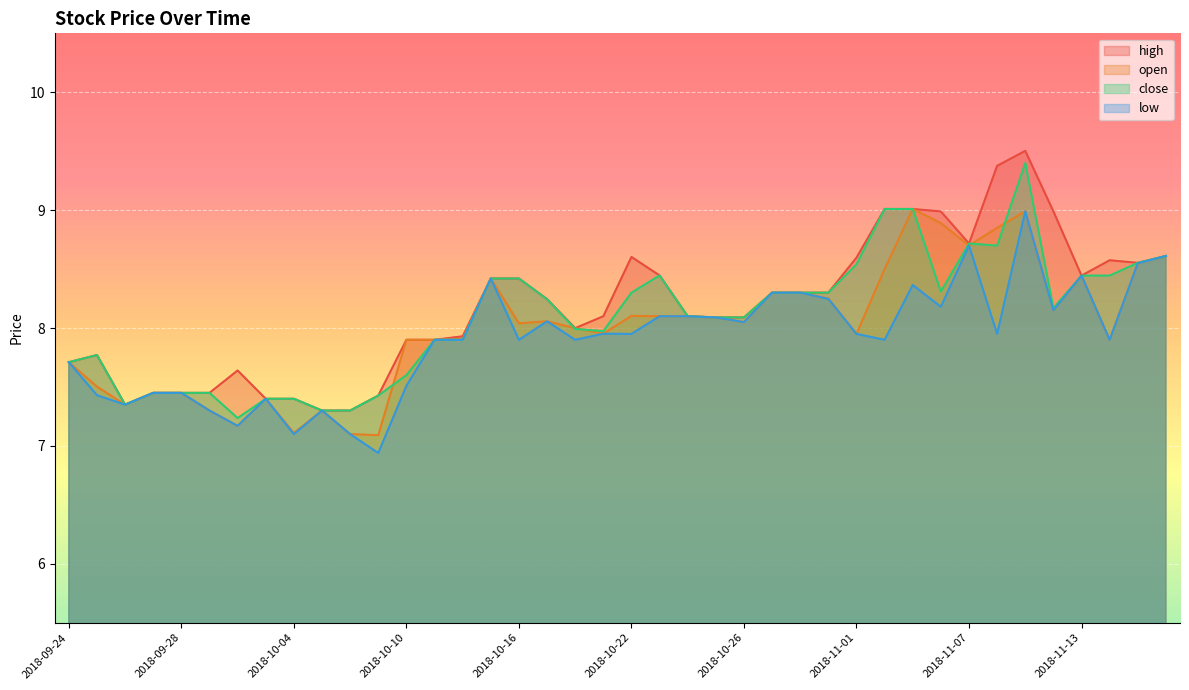

What is the difference between the maximum and minimum values in the low series?

2.0